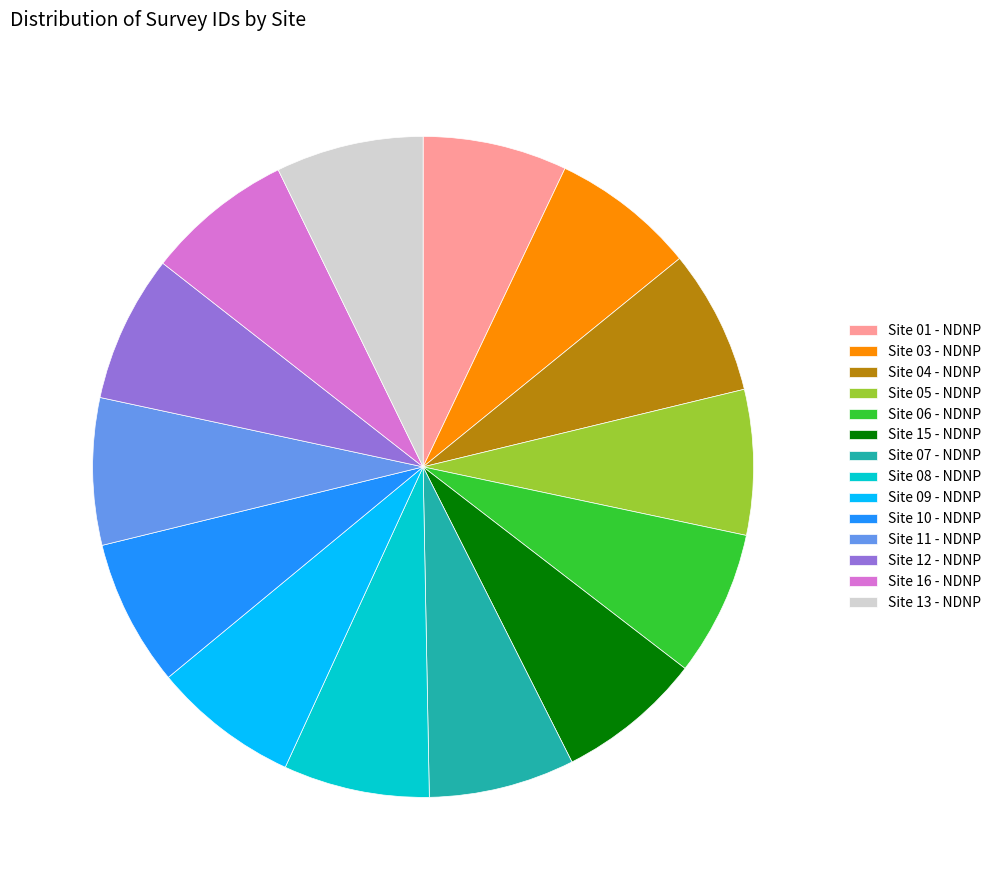

How many segments does this pie chart have?

14